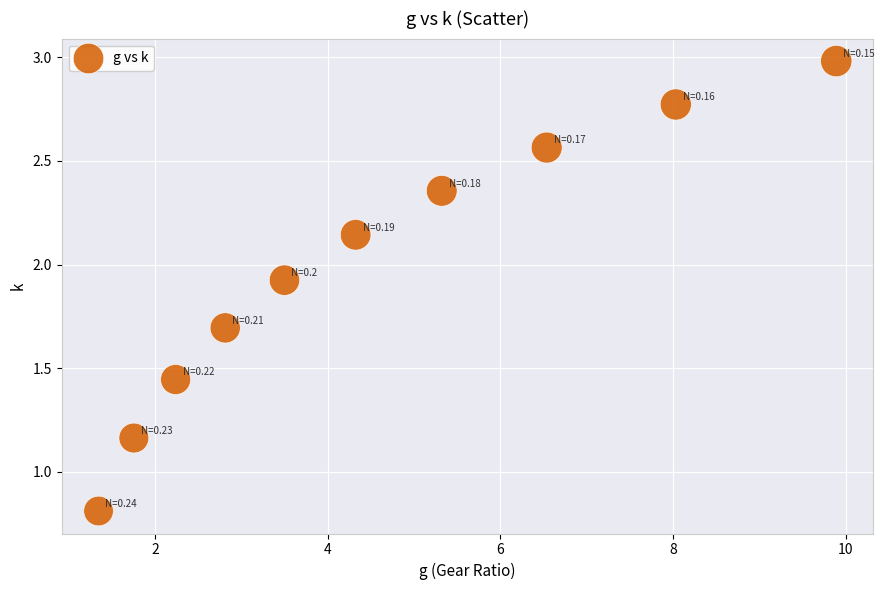

What is the range of Y values (max minus min)?

2.2